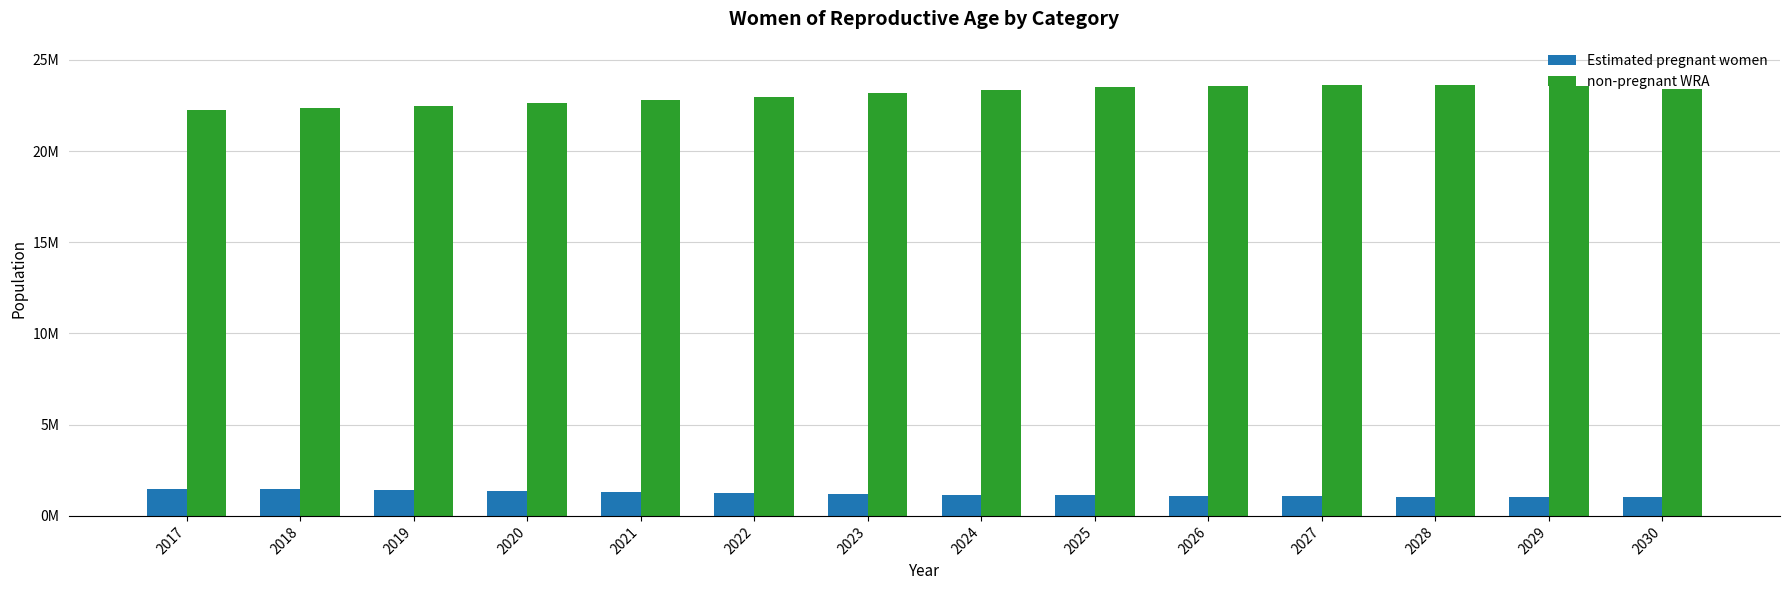

What is the lowest value of the Estimated pregnant women series?

1011133.9